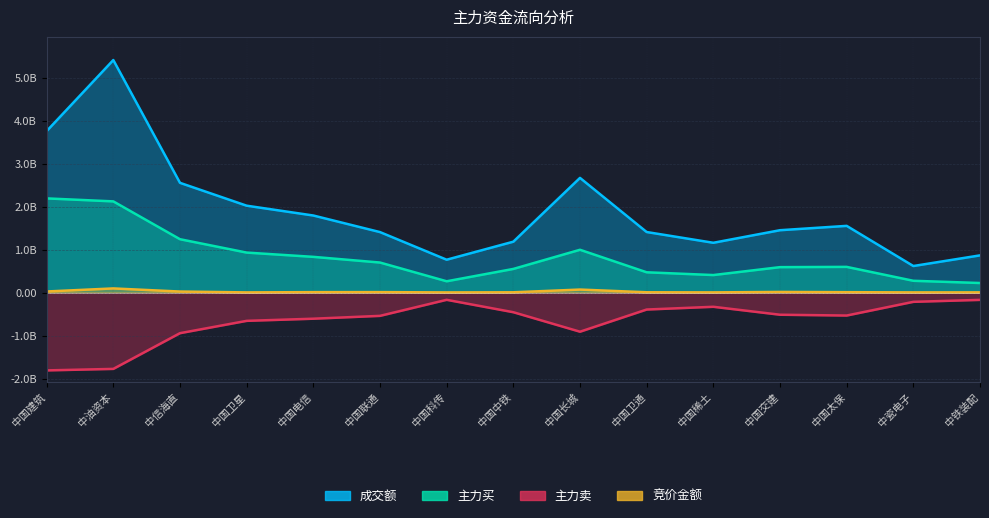

What are all the series names shown in the legend?

竞价金额, 主力买, 成交额, 主力卖